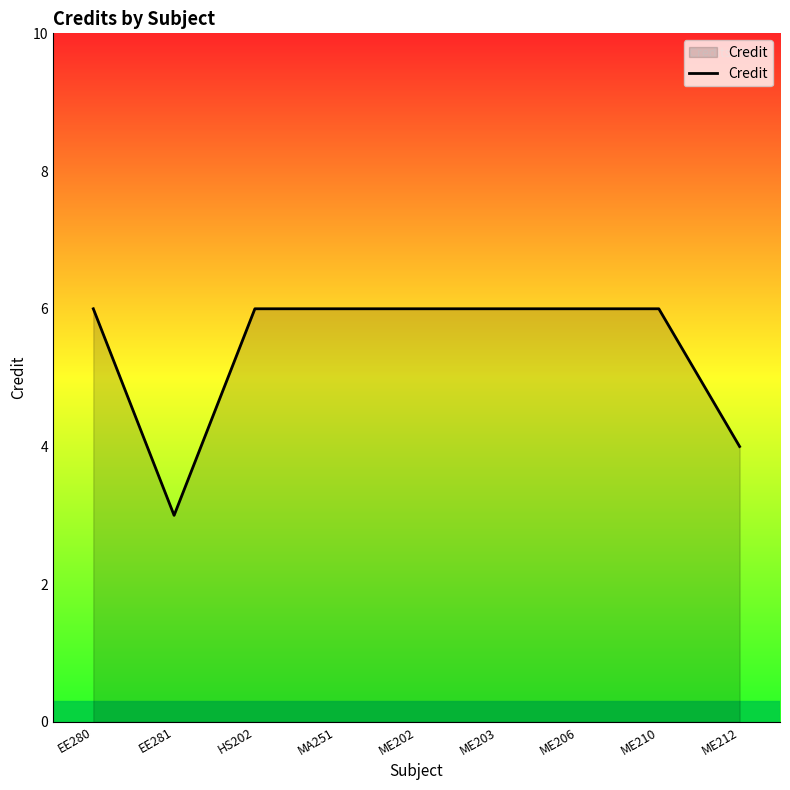

Approximately how many times larger is the value at MA251 compared to HS202?

1.0